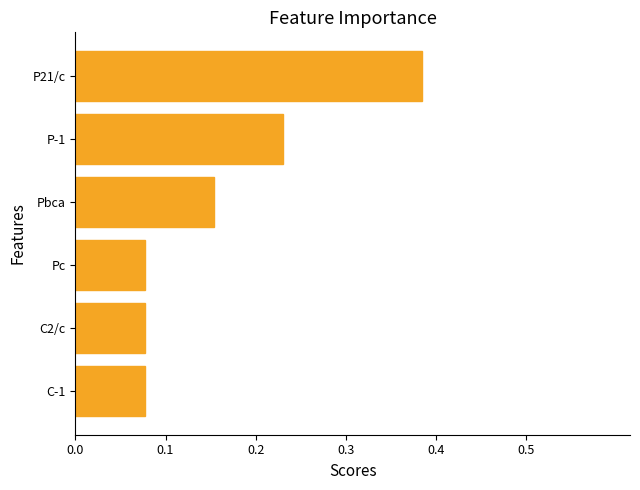

What is the sum of the values at Pc and P21/c?

0.5